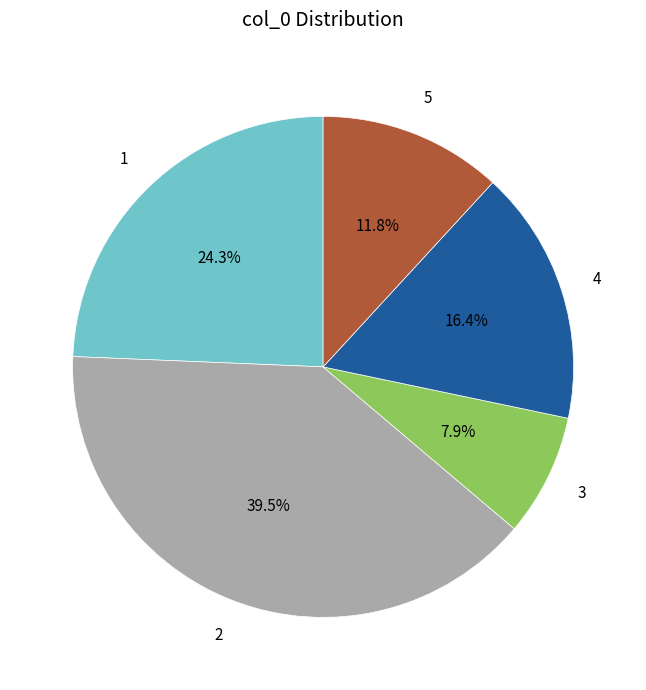

Count the number of slices in the pie.

5